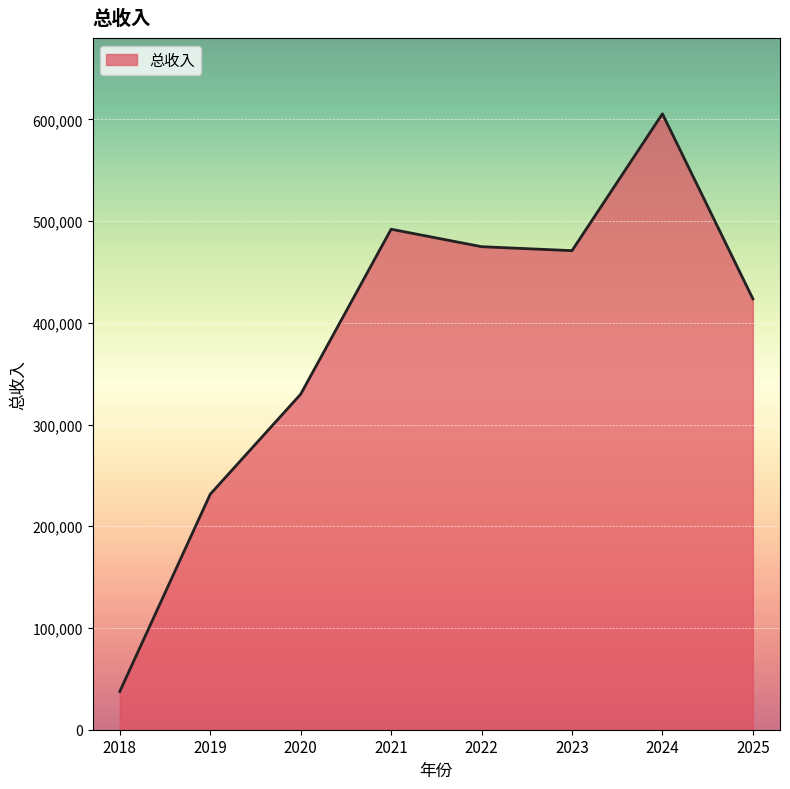

What value does the data have at 2021?

492025.5